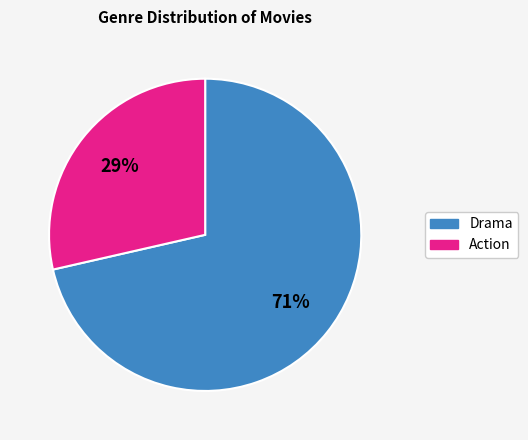

Do Drama and Action together represent more than half of the pie?

Yes